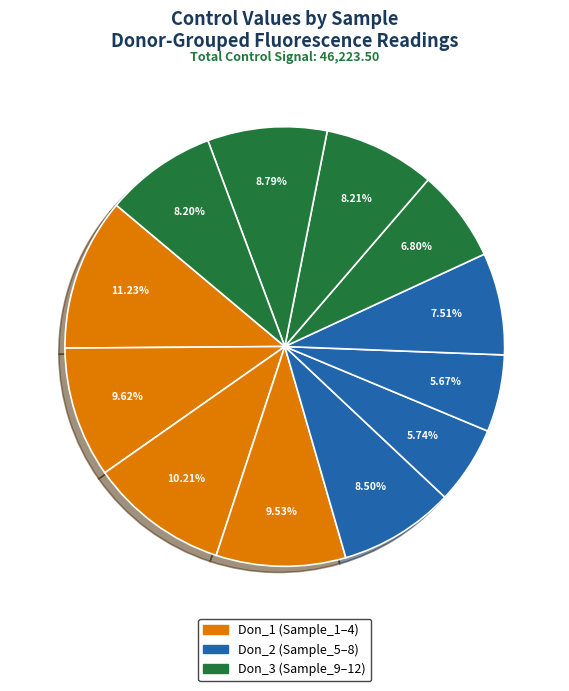

How many slices are in this pie chart?

12